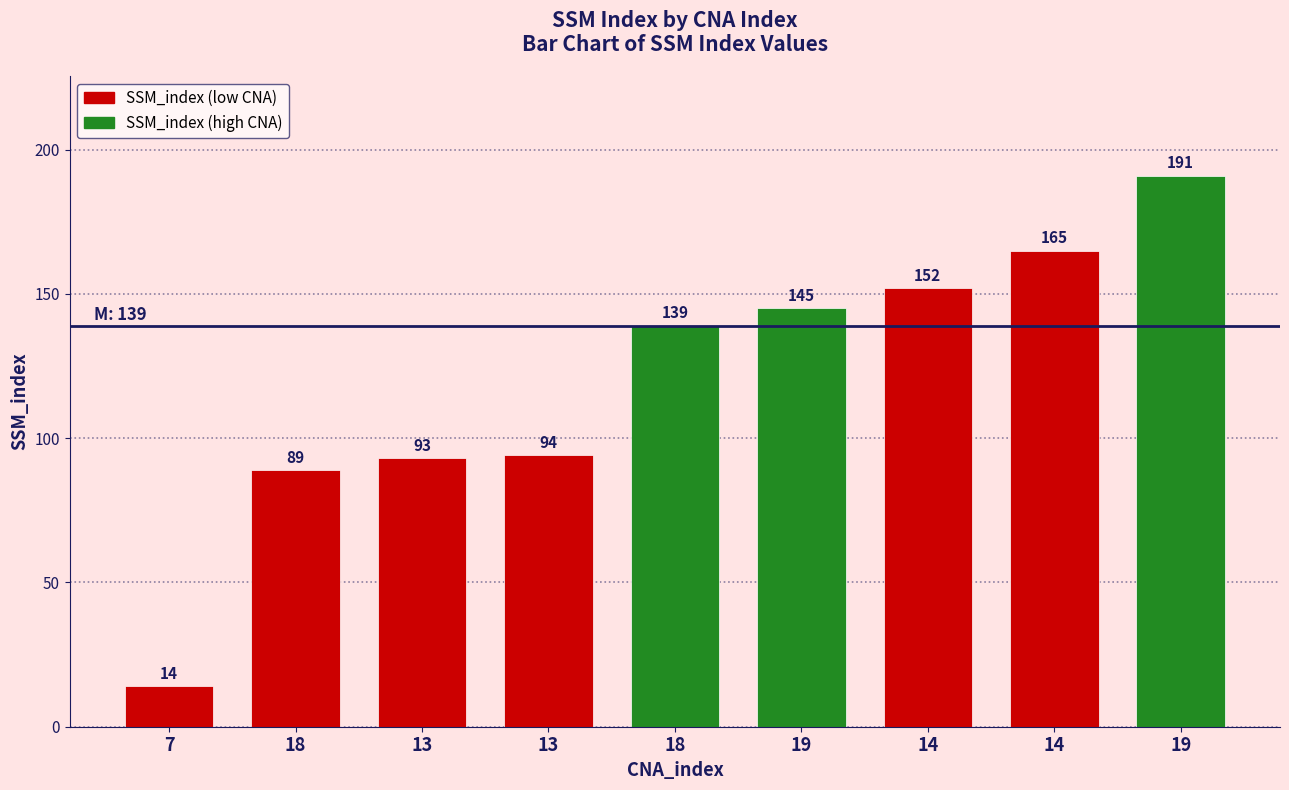

What is the difference between the values at 19 and 14?

20